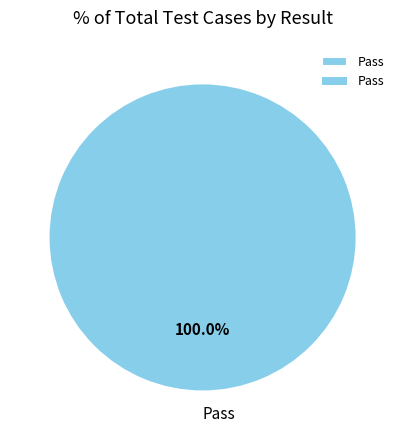

Does Pass represent more than half of the total?

Yes